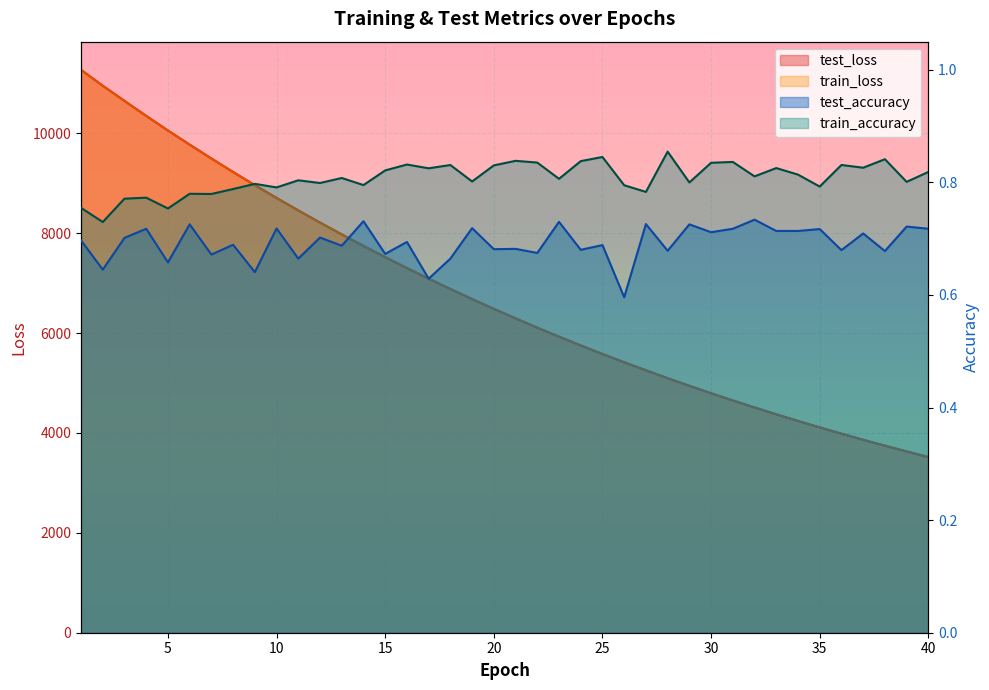

True or false: test_accuracy and train_loss intersect in this chart.

False